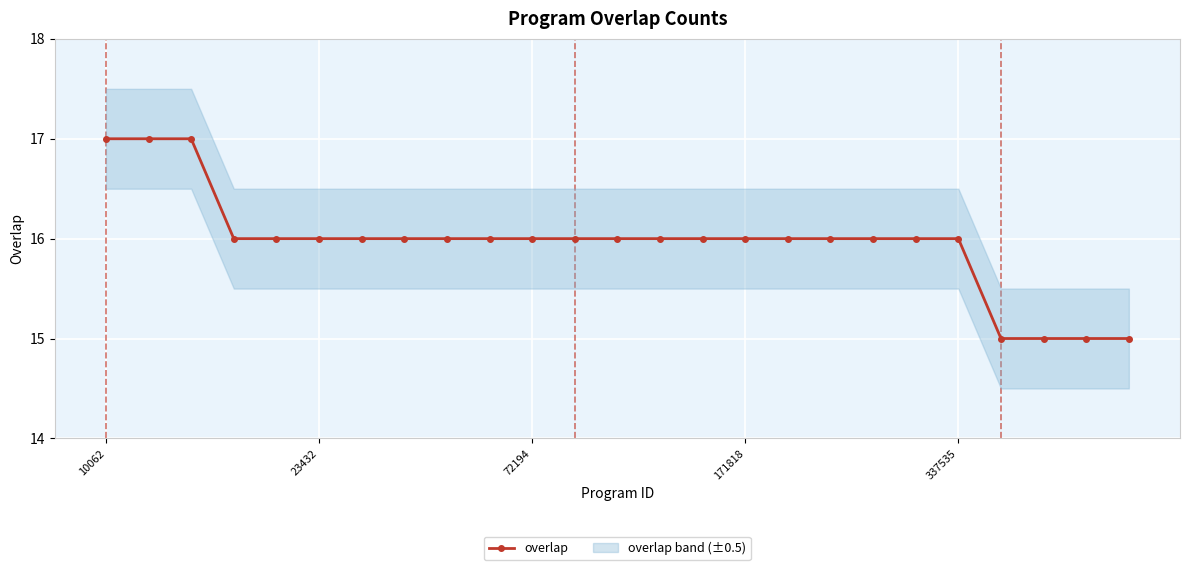

How many lines are shown in the chart?

1